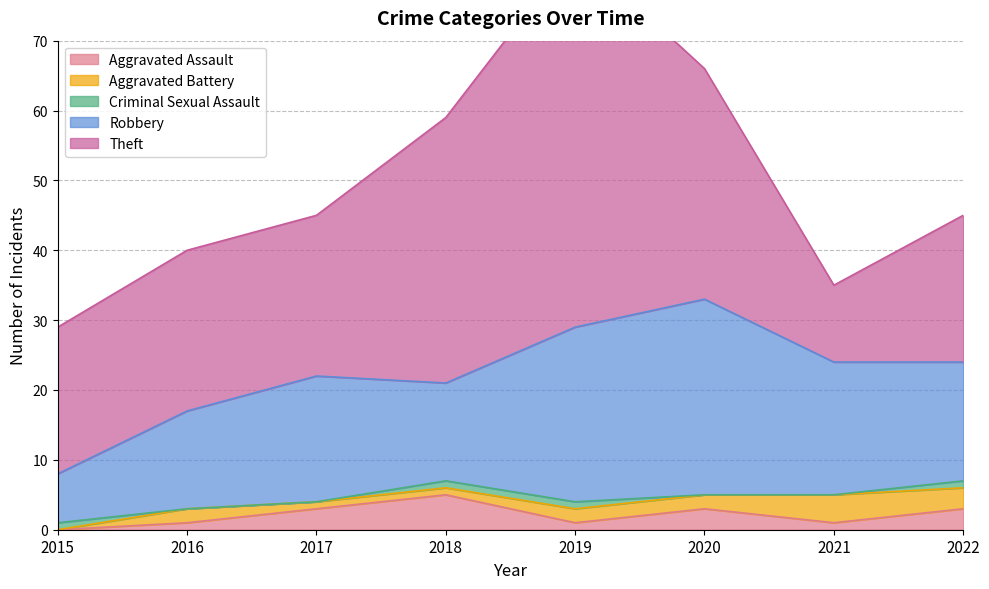

How many lines are shown in the chart?

5